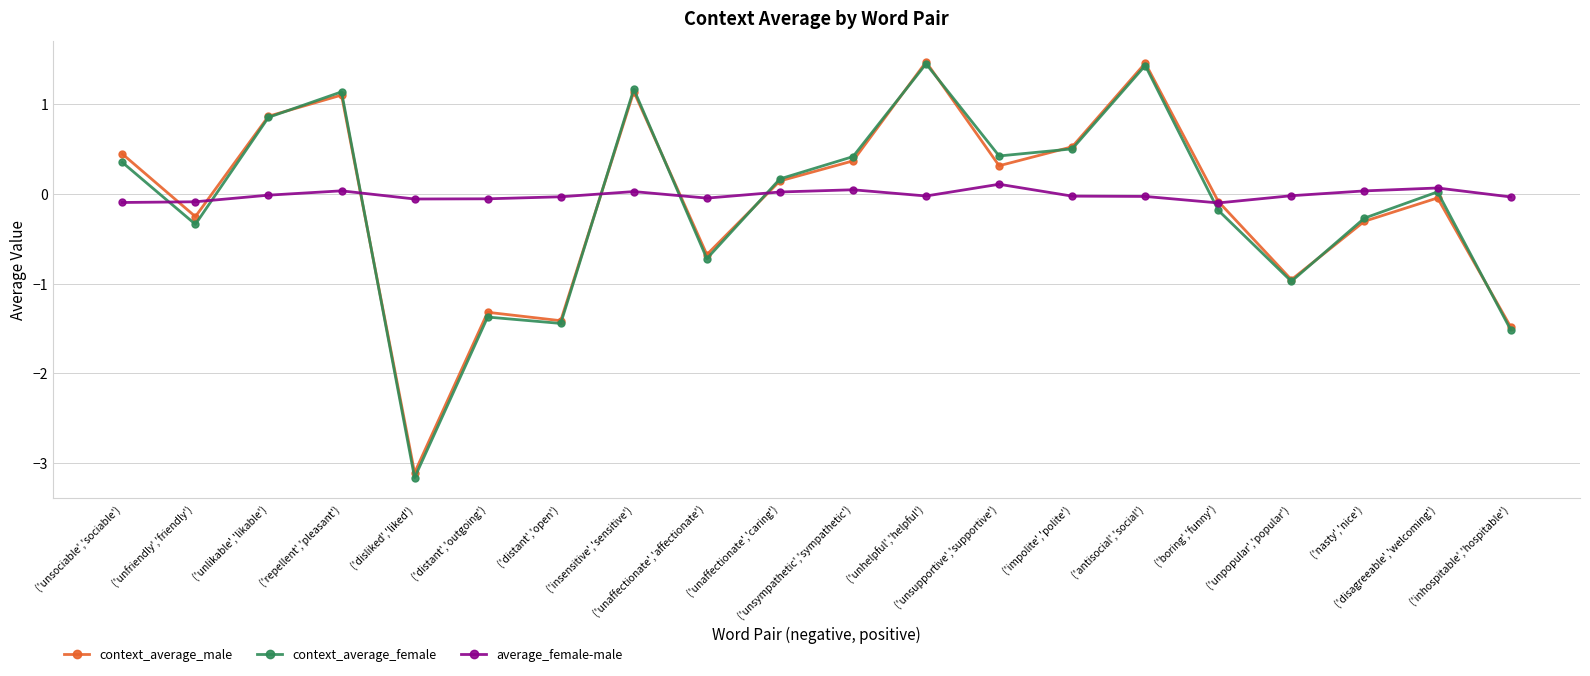

What is the lowest value of the context_average_male series?

-3.1